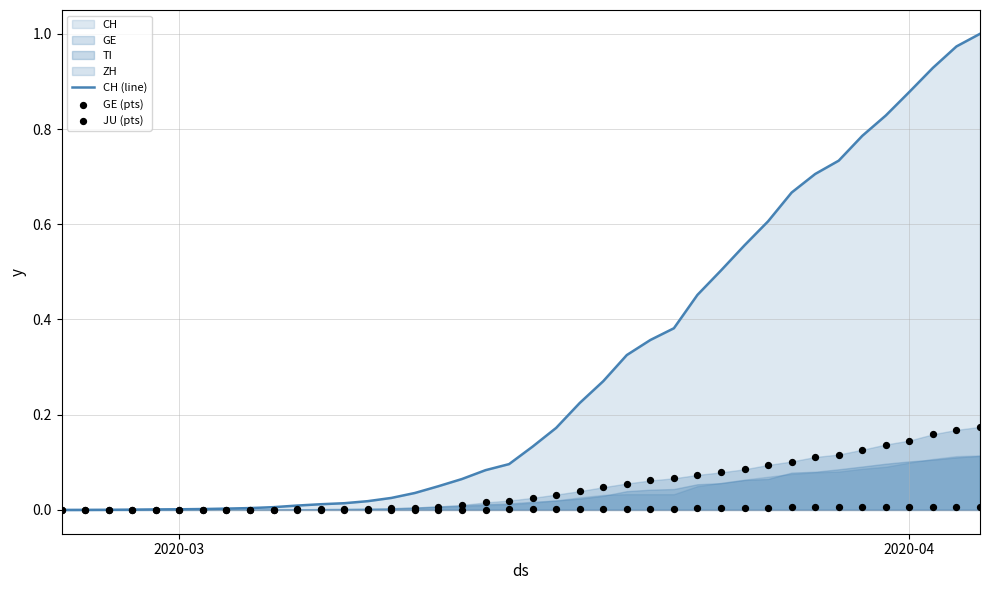

Which series reaches the maximum Y coordinate?

CH (line)